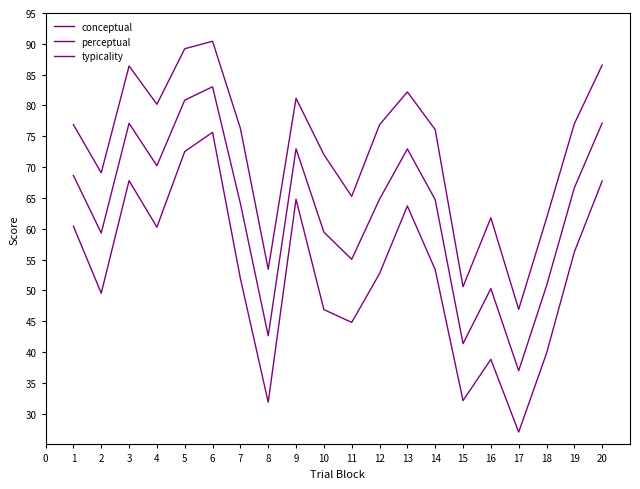

Is this an area chart (filled region under the line)?

No